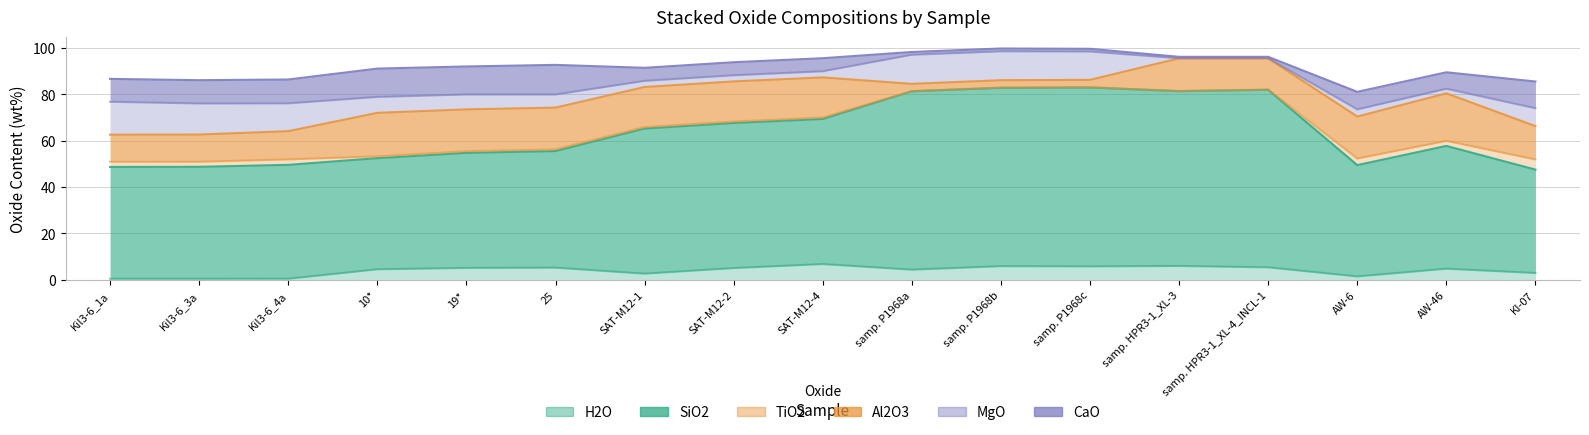

How many lines are shown in the chart?

6